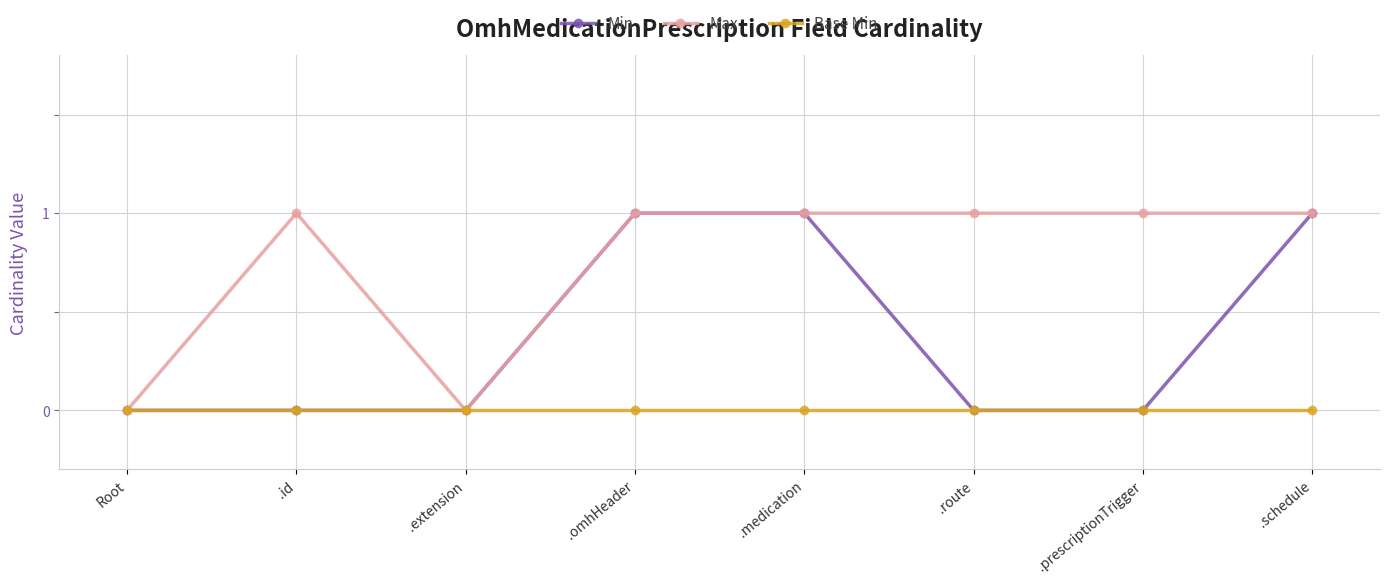

How many data points does each series have?

8